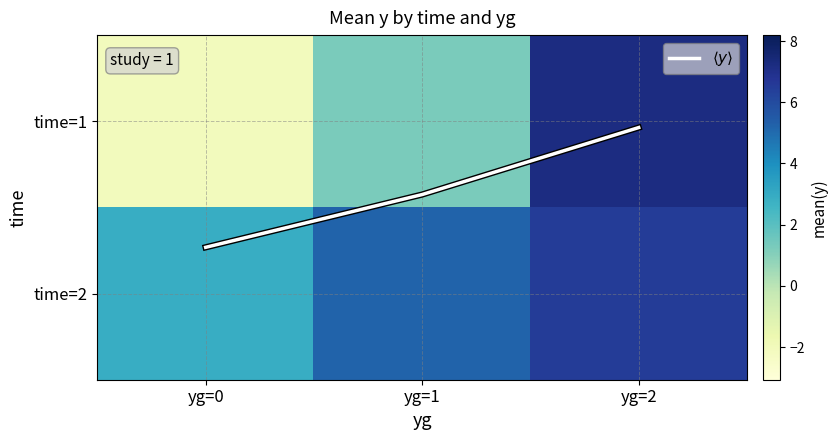

What is the smallest value displayed?

-2.1